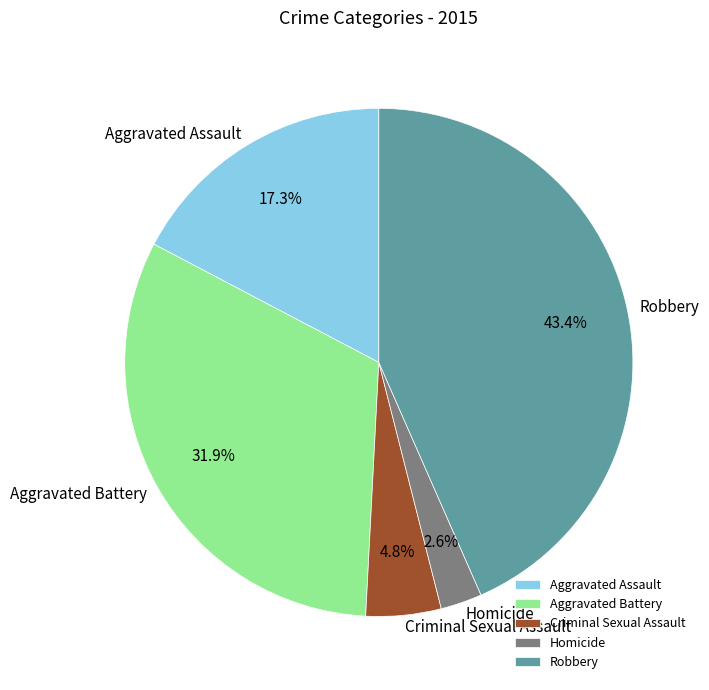

Rank the categories by value from lowest to highest.

Homicide, Criminal Sexual Assault, Aggravated Assault, Aggravated Battery, Robbery